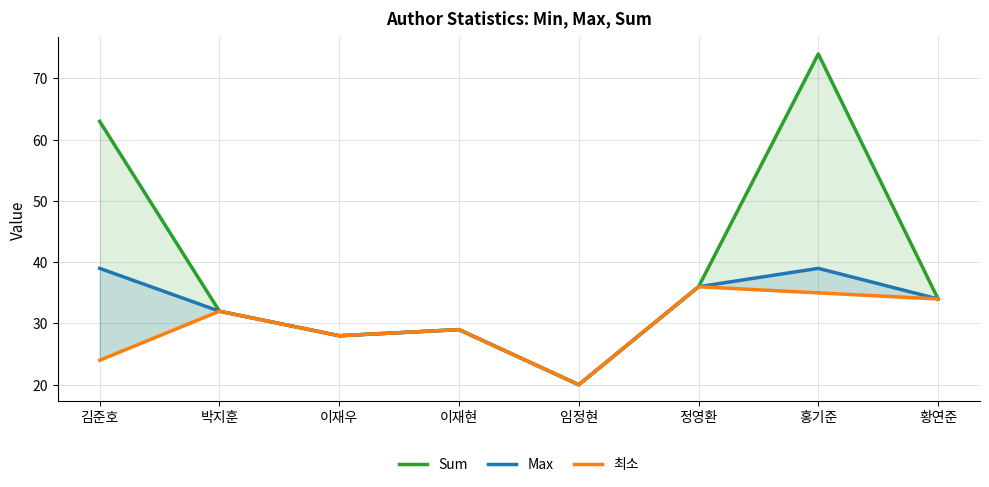

At which category is the sum across all series the highest?

홍기준